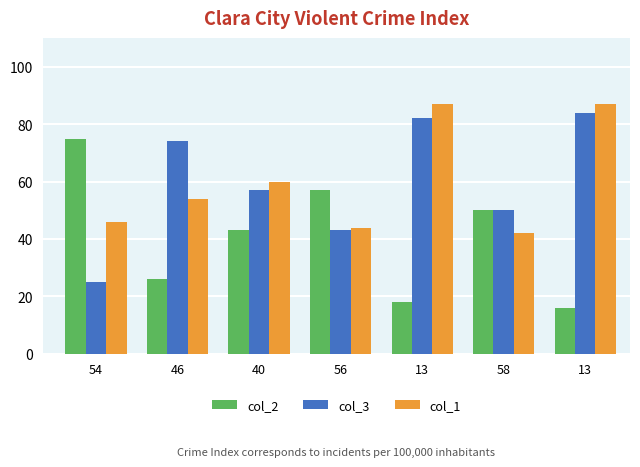

What are all the series names shown in the legend?

col_2, col_3, col_1